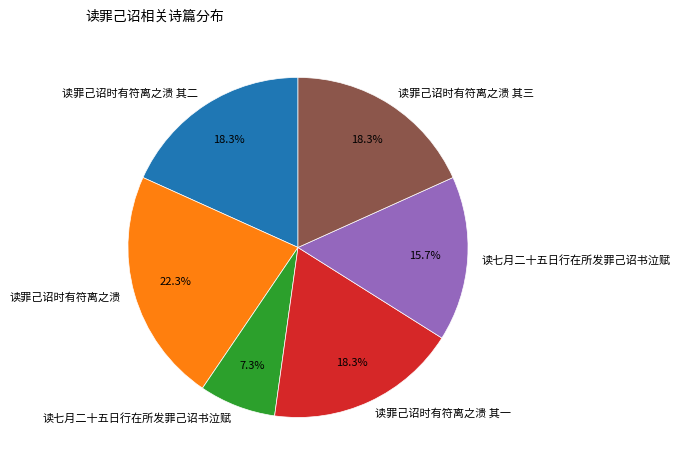

Is there any slice that represents more than half of the pie?

No